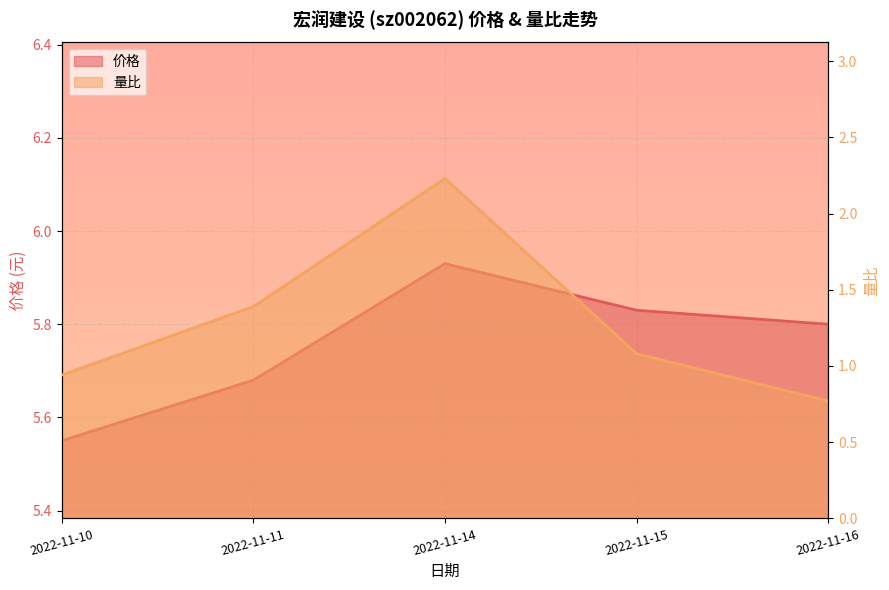

What is the difference between the 价格 values at 2022-11-11 and 2022-11-10?

0.1